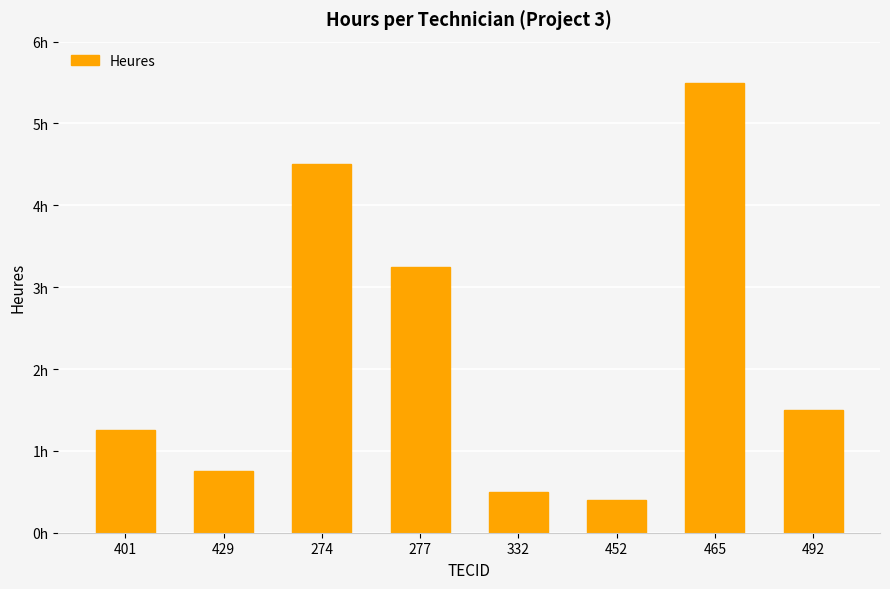

What is the sum of all values?

17.6